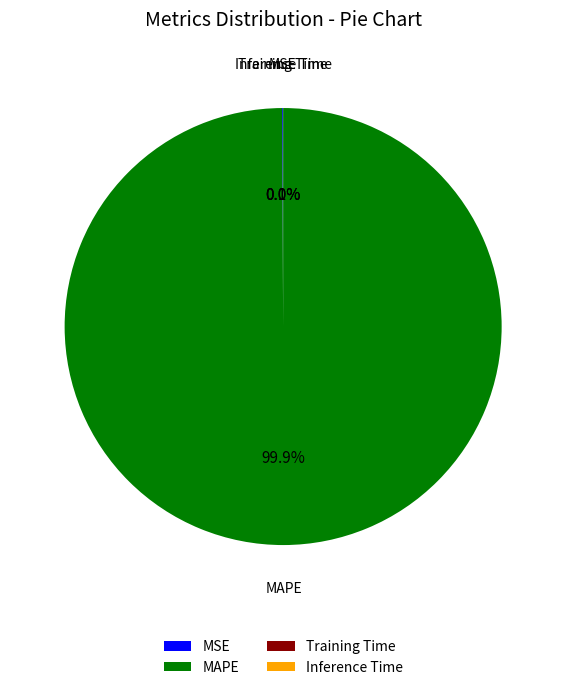

Which slice represents more than half of the pie?

MAPE